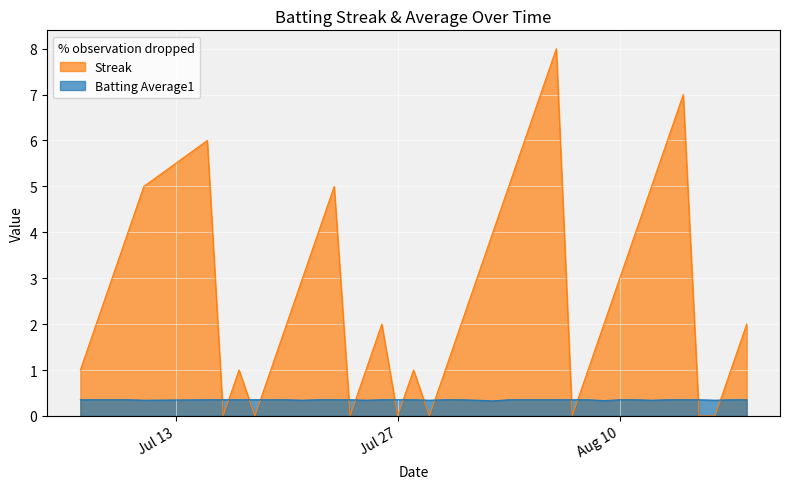

What is the total value across all series at Aug 10?

3.4